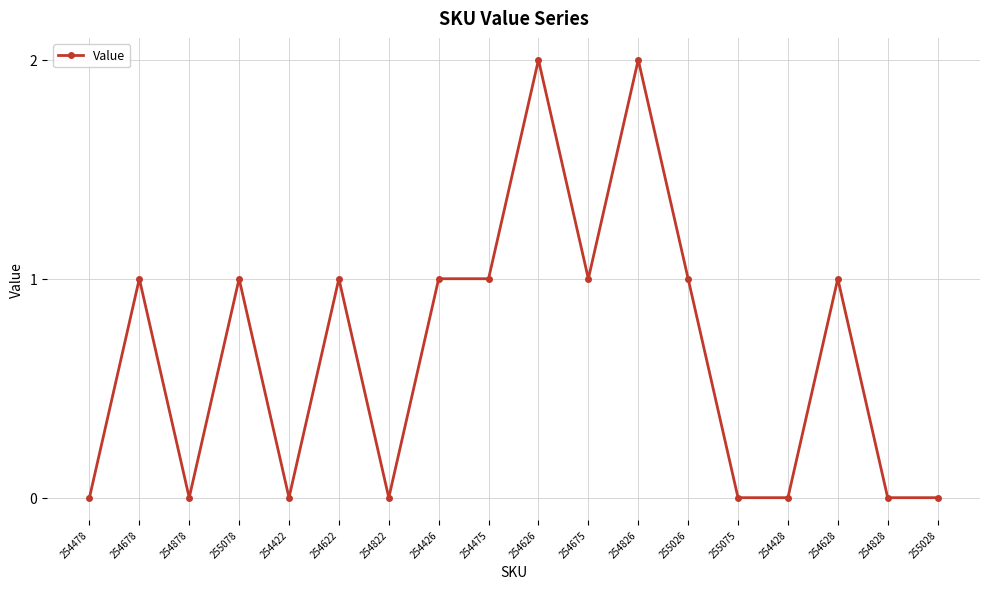

How many values are below 1?

8